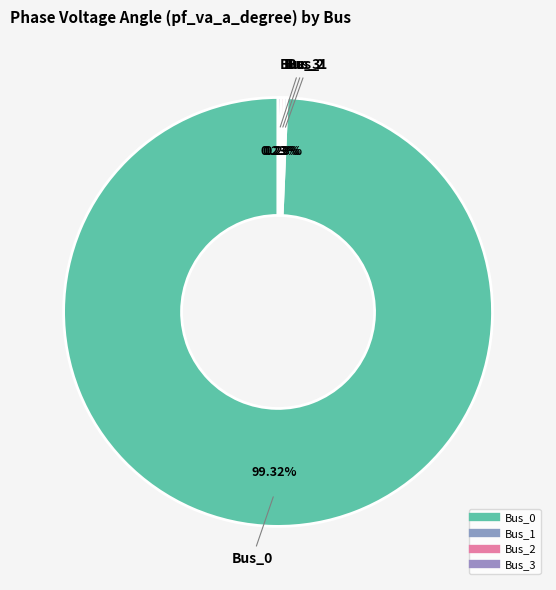

How many segments does this pie chart have?

4